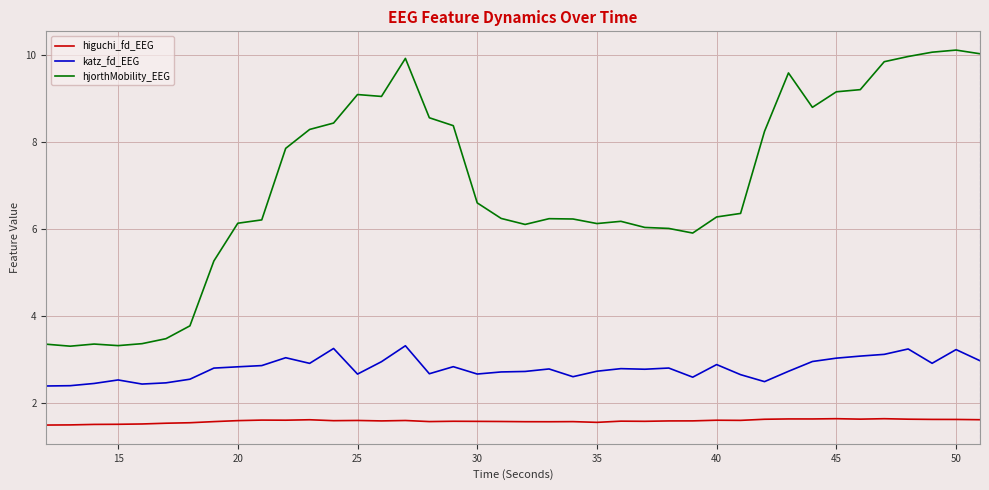

What is the lowest value of the katz_fd_EEG series?

2.4